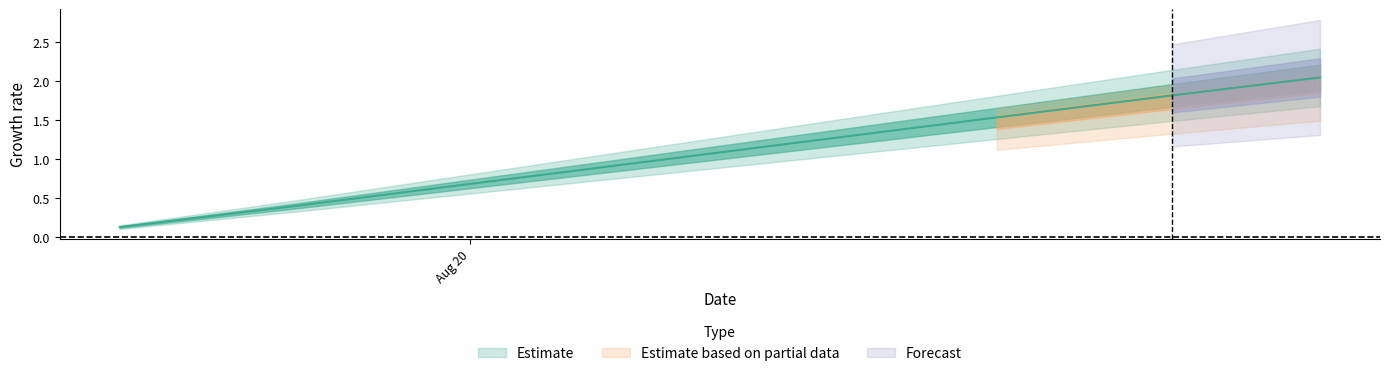

What is the smallest value displayed?

0.1